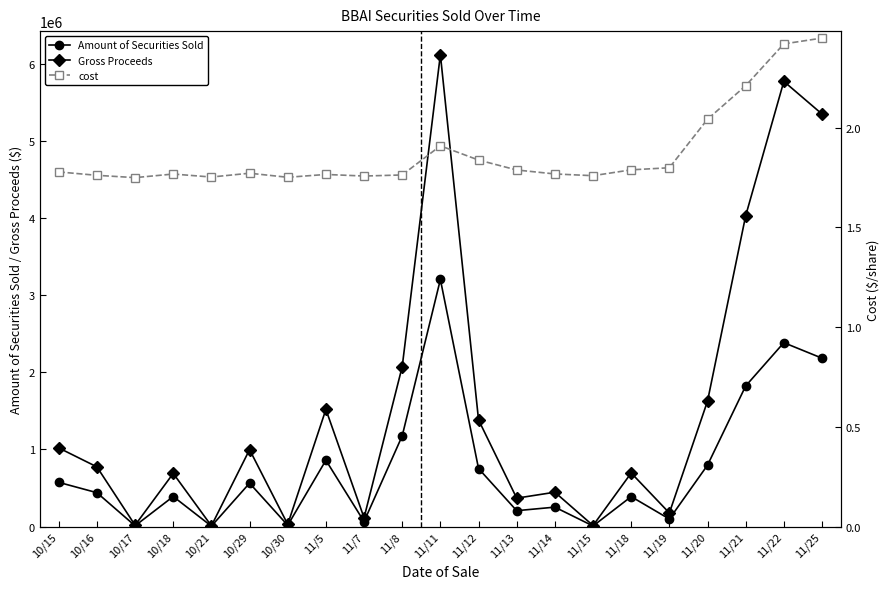

Reading right to left, list all the values displayed in this chart.

Amount of Securities Sold: 2181844.0	2382851.0	1821619.0	795530.0	97785.0	388023.0	7600.0	251700.0	205817.0	751880.0	3201746.0	1175196.0	65047.0	859317.0	16523.0	562400.0	5500.0	389534.0	10075.0	439040.0	572817.0
Gross Proceeds: 5345517.8	5768472.4	4027750.8	1625232.8	175977.9	694249.6	13374.5	445146.0	368093.2	1382163.7	6114403.2	2072457.0	114359.3	1517614.8	28945.1	996717.3	9642.0	688749.9	17632.8	773444.0	1018916.6
cost: 2.5	2.4	2.2	2.0	1.8	1.8	1.8	1.8	1.8	1.8	1.9	1.8	1.8	1.8	1.8	1.8	1.8	1.8	1.8	1.8	1.8